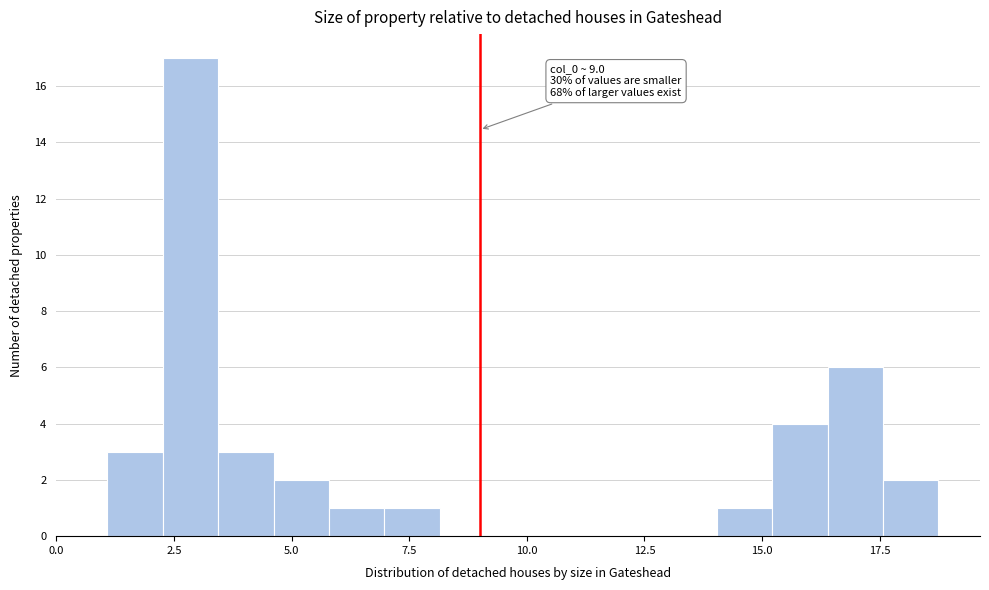

Around what value on the x-axis is the tallest bar? Give the approximate position of its centre, as read against the axis.

3.0